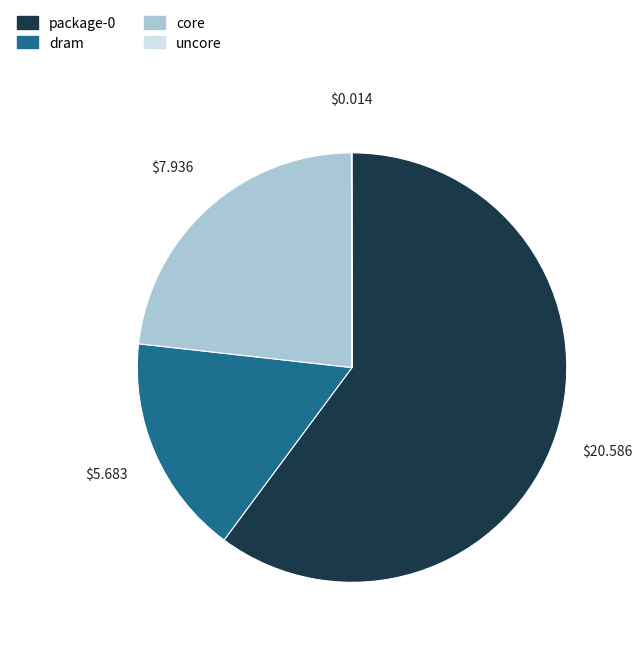

True or false: dram accounts for 23% of the total.

False